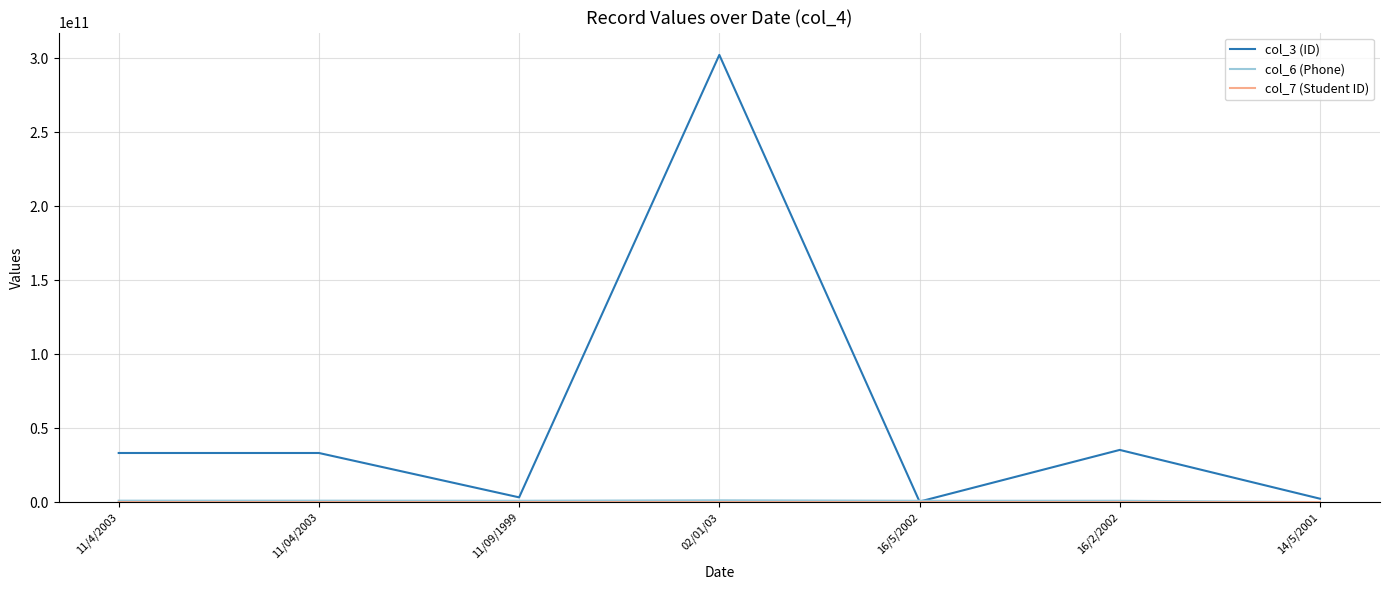

At which category does the chart reach its peak across all series?

02/01/03